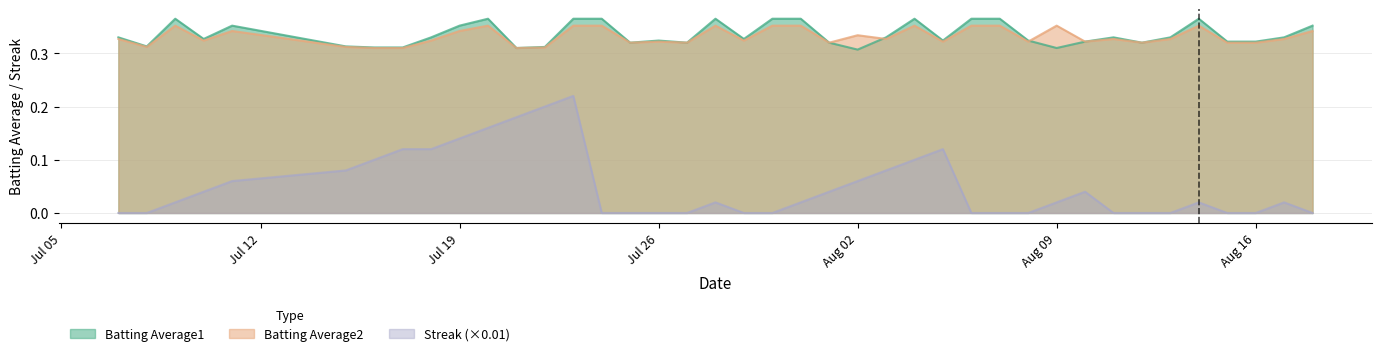

Is it true that Batting Average2 equals 0.3 at 2010-08-01?

True